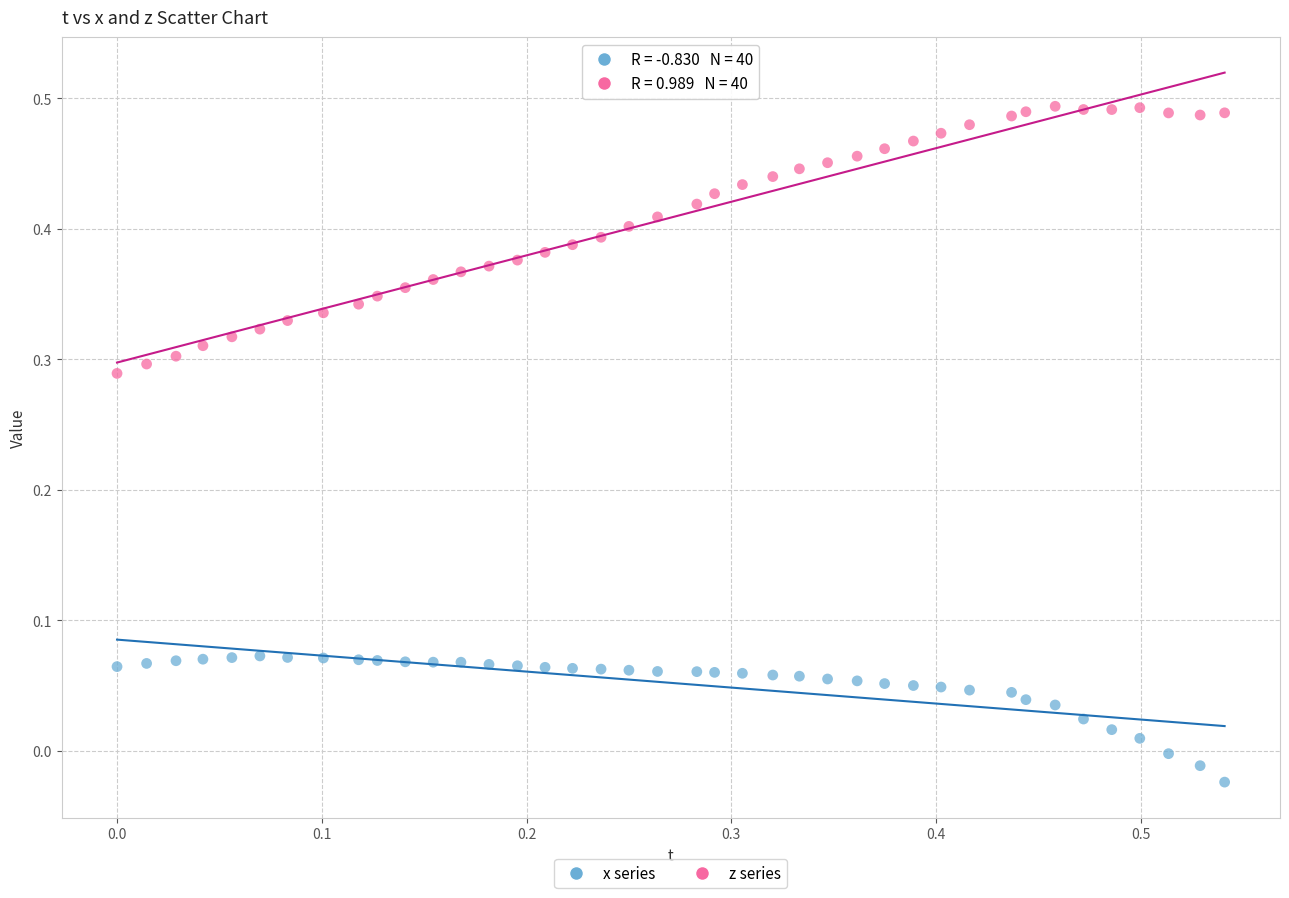

Which series reaches the minimum Y coordinate?

x series